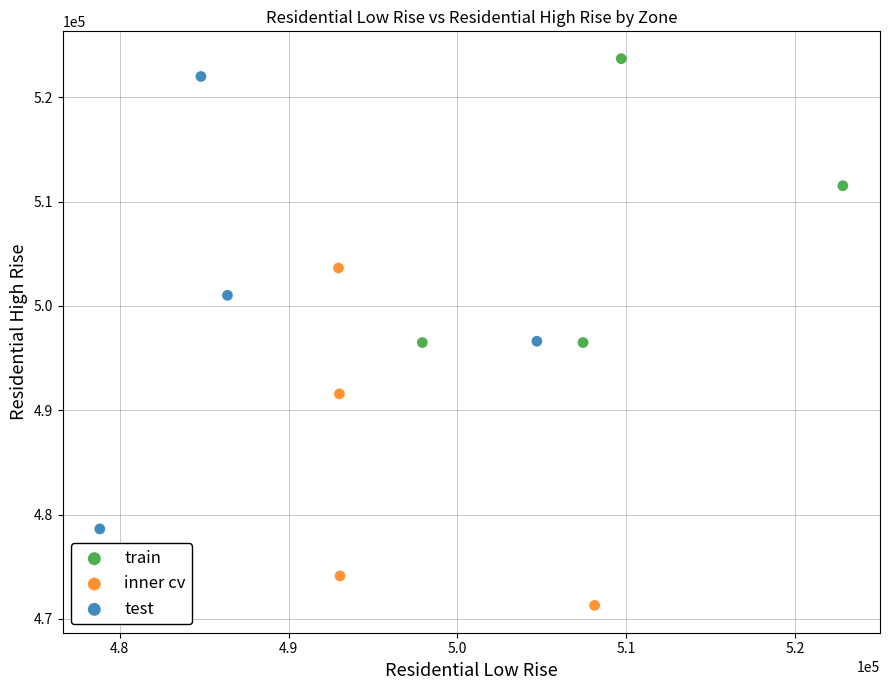

What are all the series names shown in the legend?

train, inner cv, test